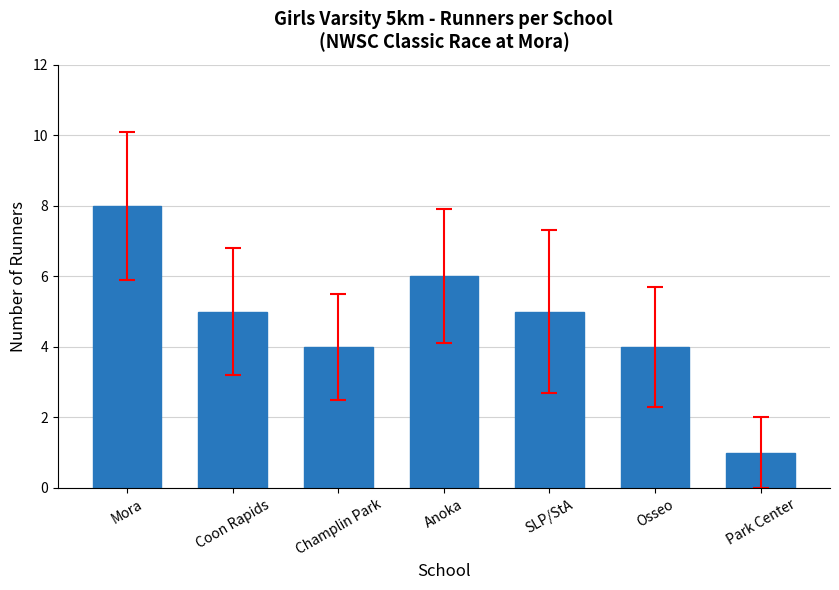

Between SLP/StA and Park Center, which is larger?

SLP/StA